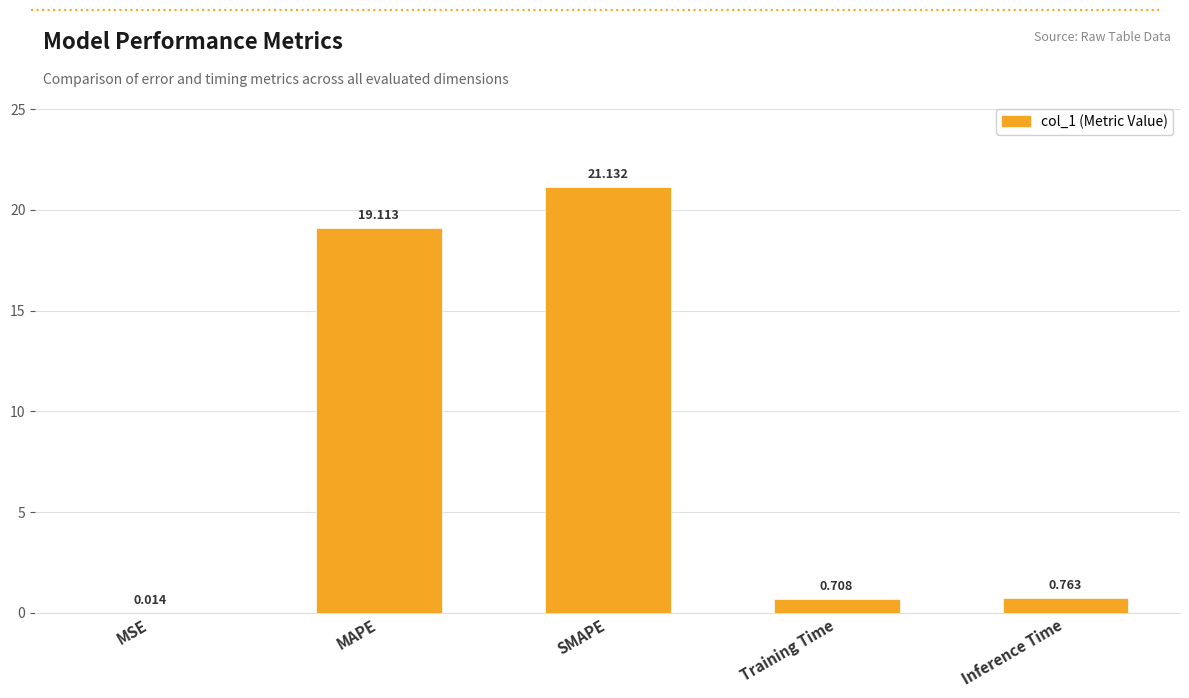

Between MAPE and MSE, which is larger?

MAPE